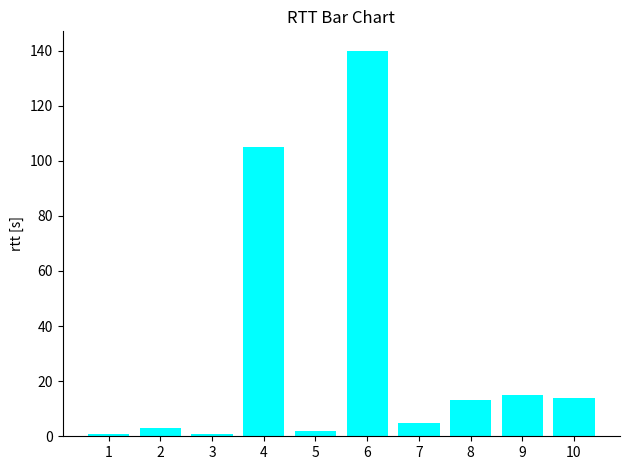

What is the value of the 8th bar from the left?

13